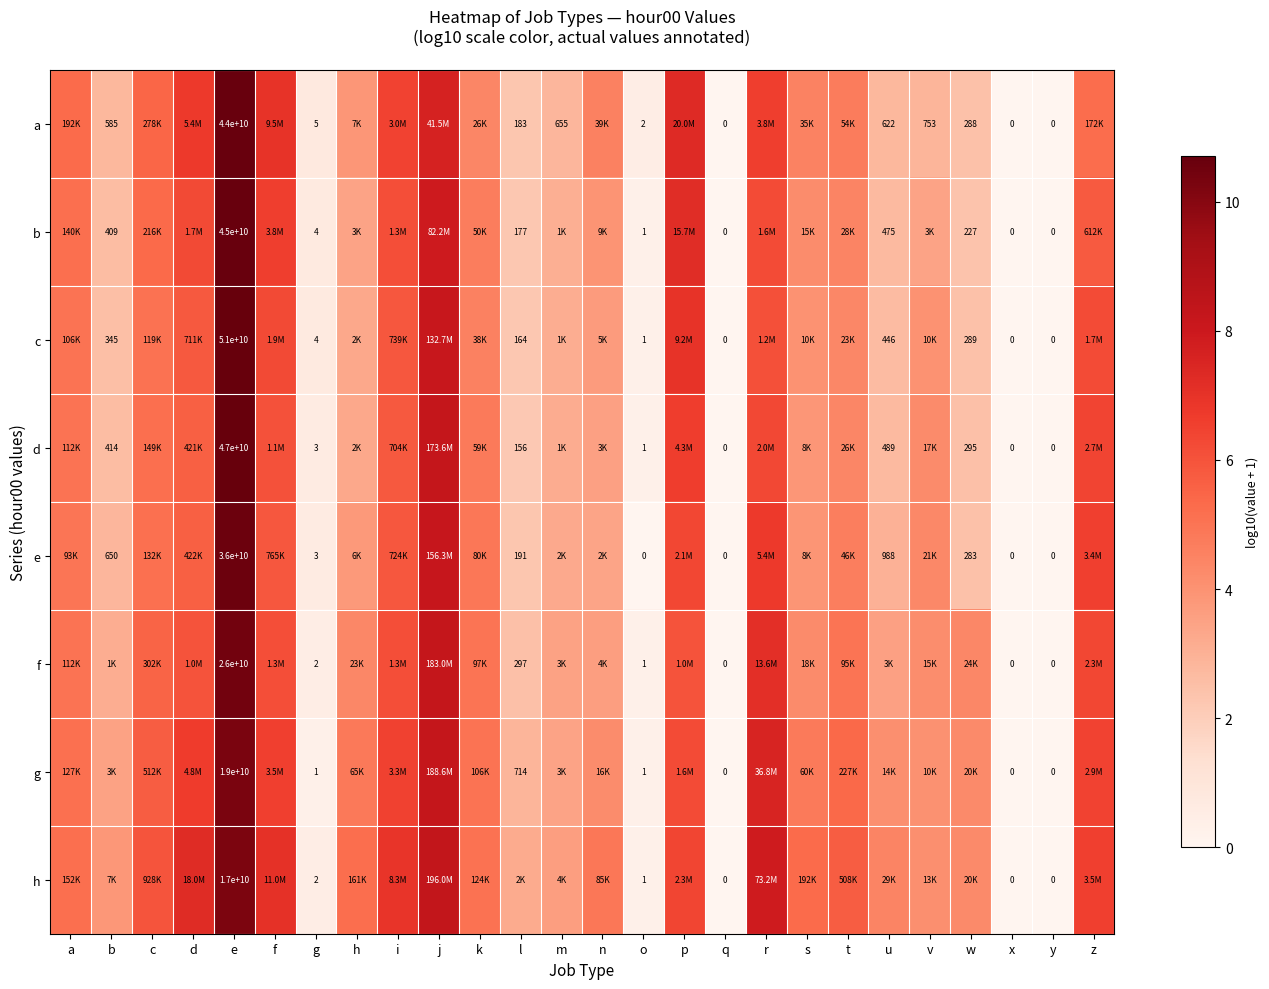

Rank the series at t from lowest to highest value.

c, d, b, e, a, f, g, h